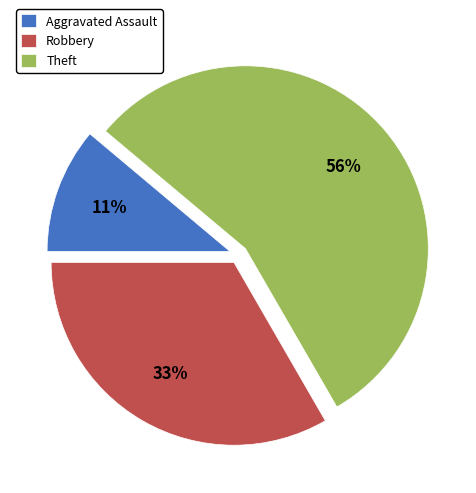

What is the smallest slice in the pie chart?

Aggravated Assault